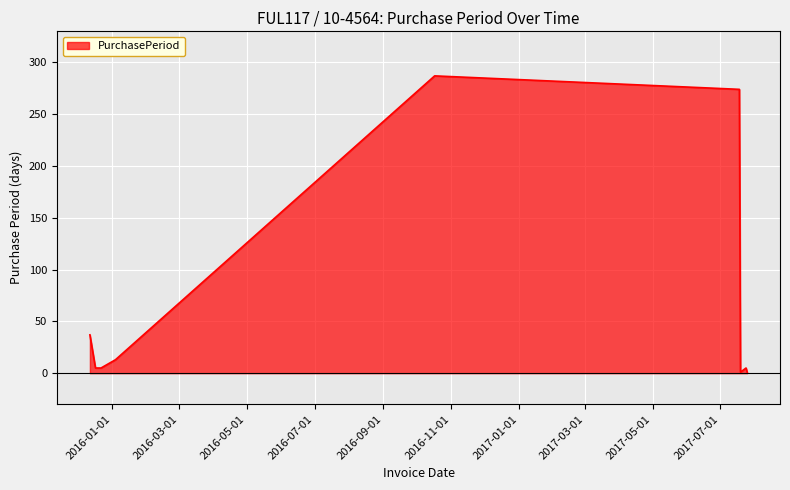

What is the maximum value shown in the chart?

287